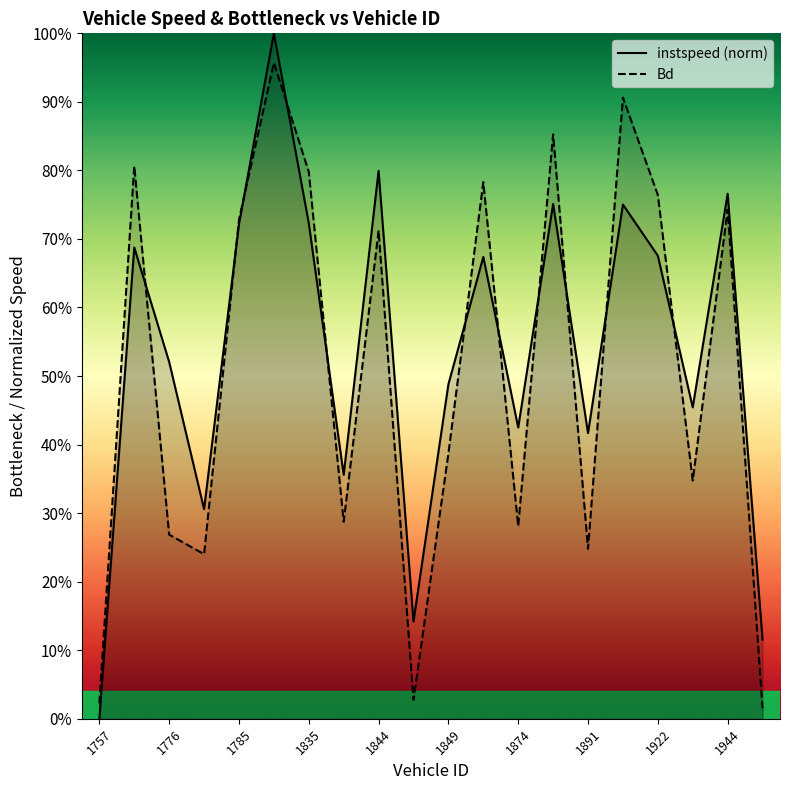

At which label does Bd reach its peak?

1813